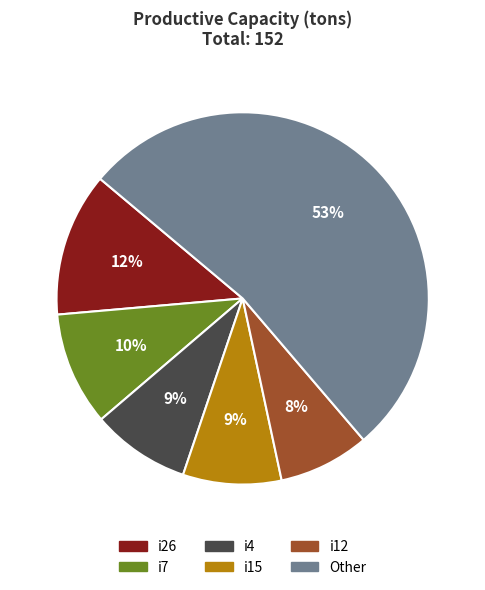

Is there any slice that represents more than half of the pie?

Yes